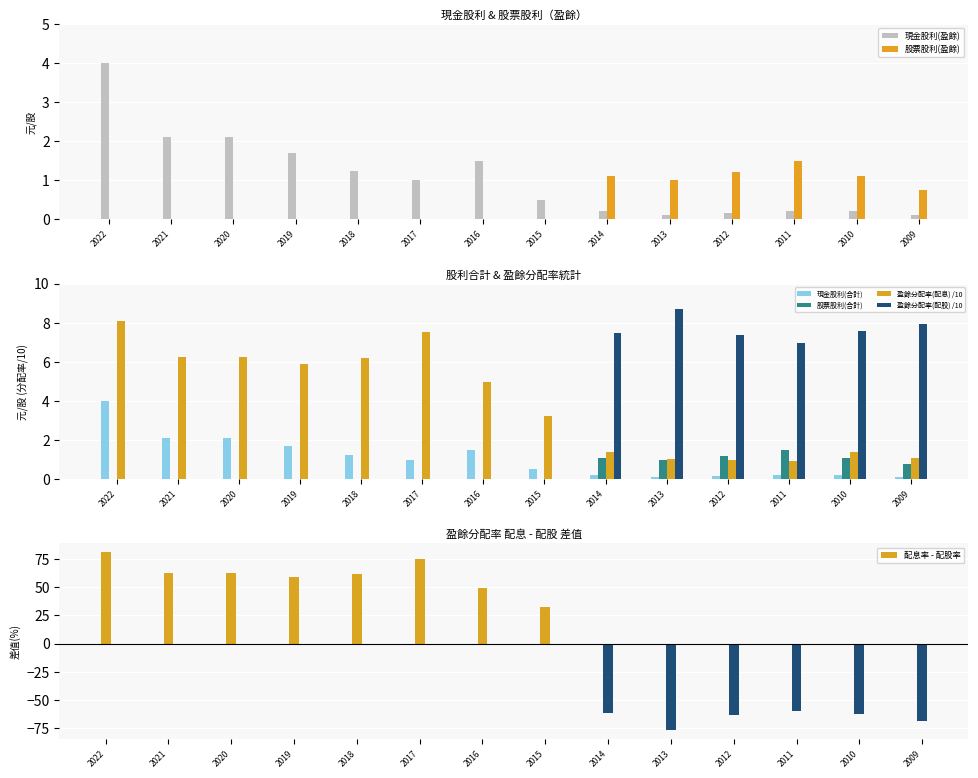

What is the difference between the maximum and second lowest values in the 現金股利(合計) series?

3.9